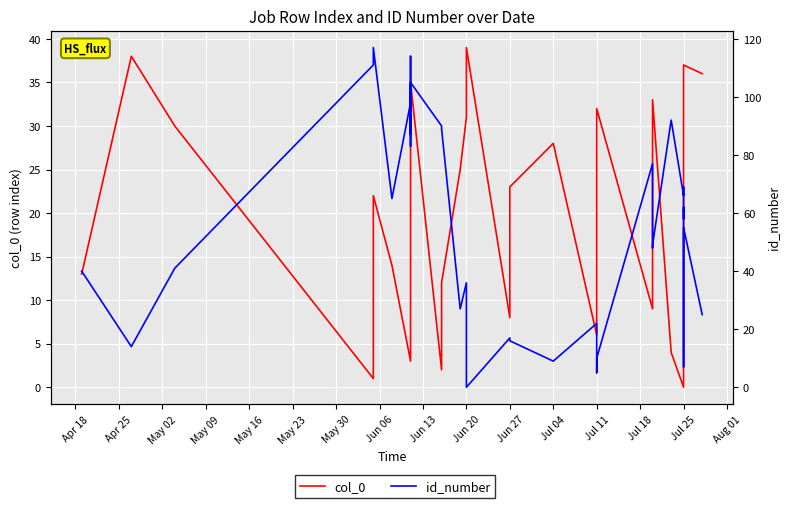

How many categories are shown in the chart?

40